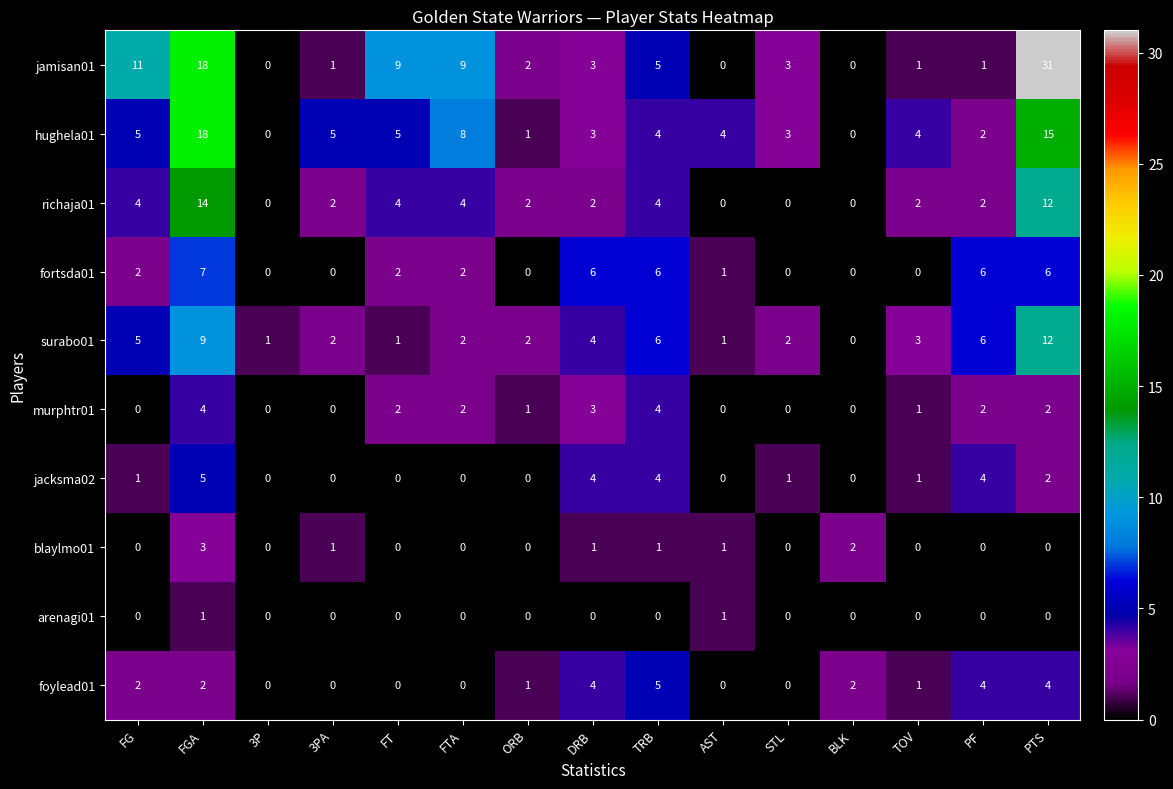

Which series has the largest range (max minus min)?

jamisan01